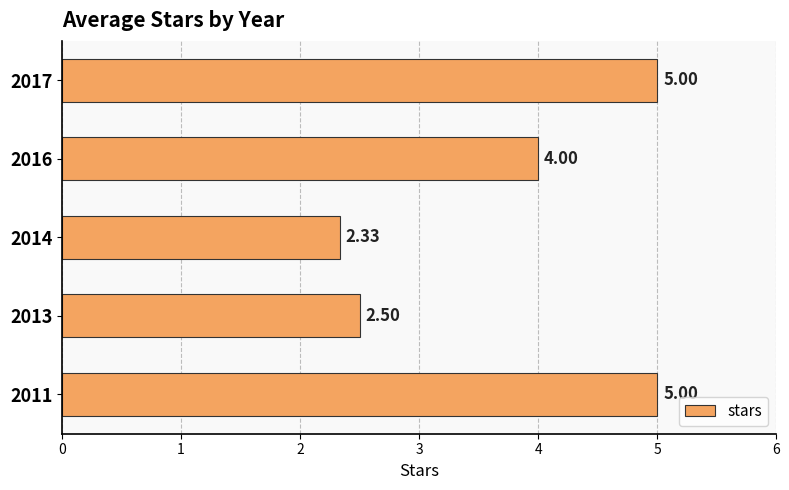

How many bars are there in total?

5